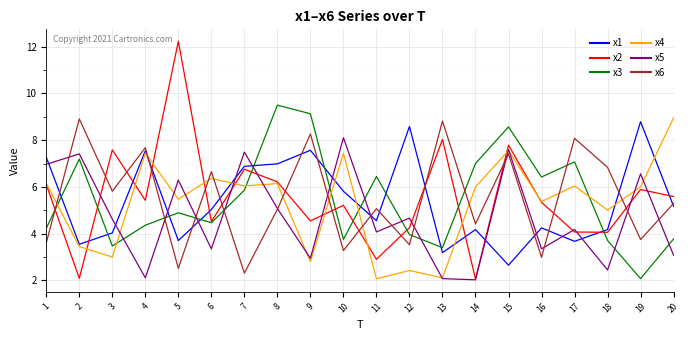

True or false: x4 and x6 intersect in this chart.

True